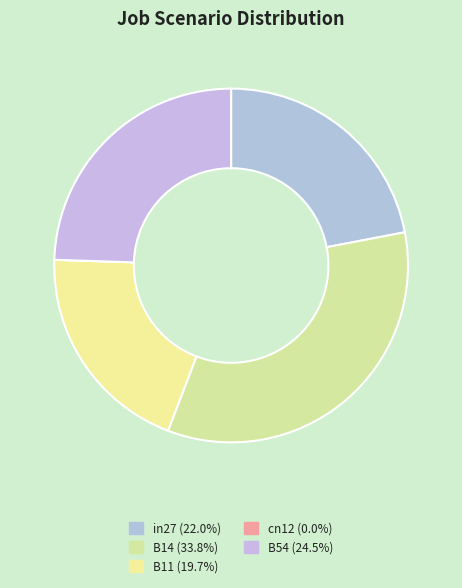

What percentage is NOT represented by B11?

80.3%